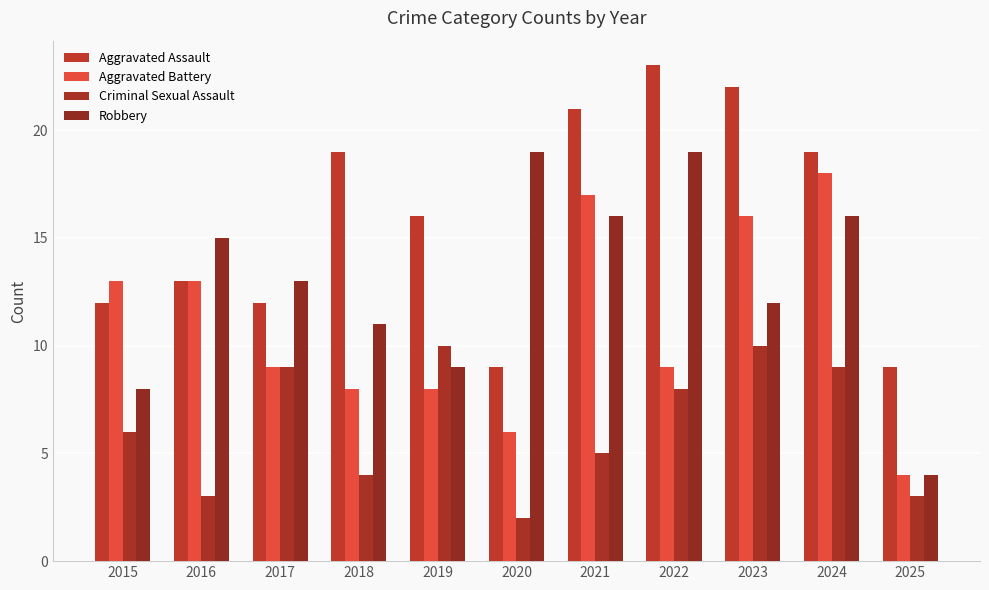

Where does the Robbery series first go above 13?

2016